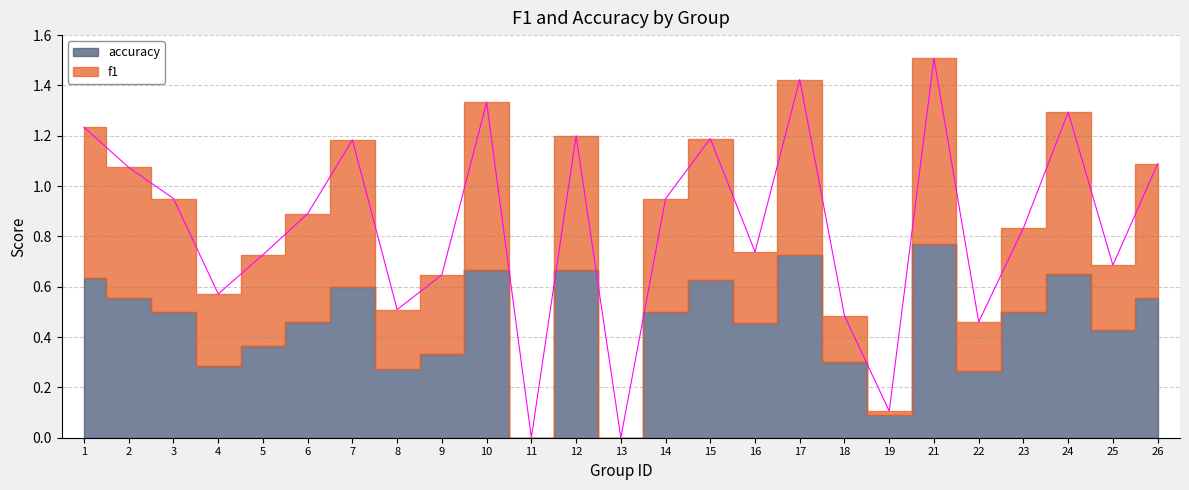

Reading left to right, extract all data points from this chart.

1.2	1.1	1.0	0.6	0.7	0.9	1.2	0.5	0.6	1.3	0.0	1.2	0.0	0.9	1.2	0.7	1.4	0.5	0.1	1.5	0.5	0.8	1.3	0.7	1.1